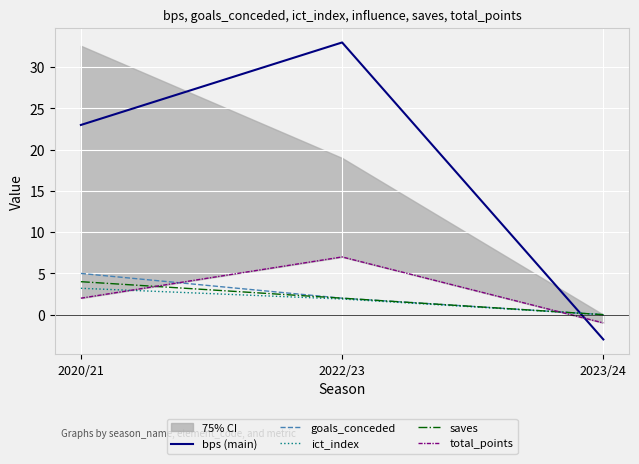

What is the total value across all series at 2020/21?

37.2